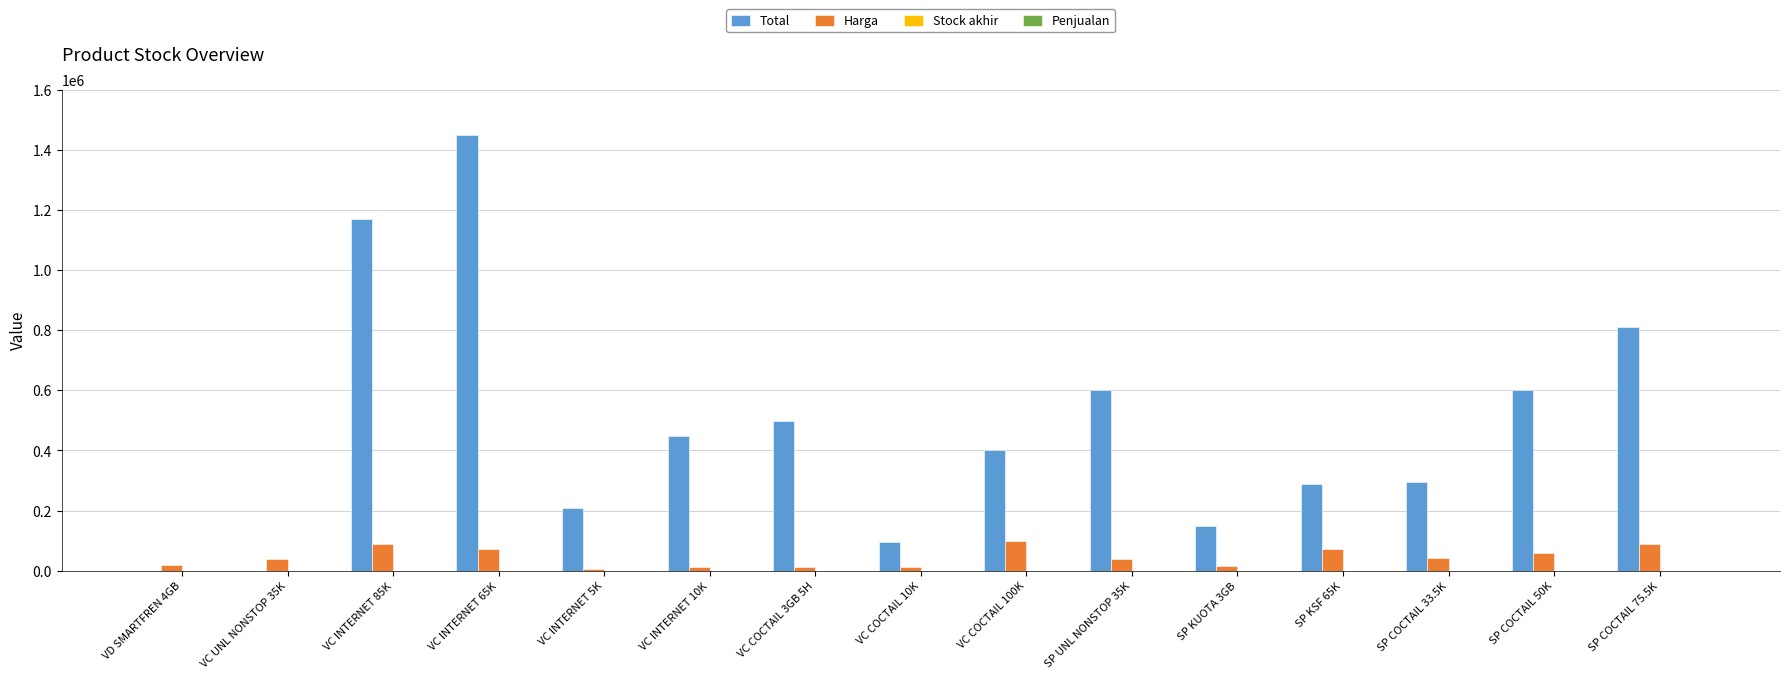

Which series has the largest total across all categories?

Total